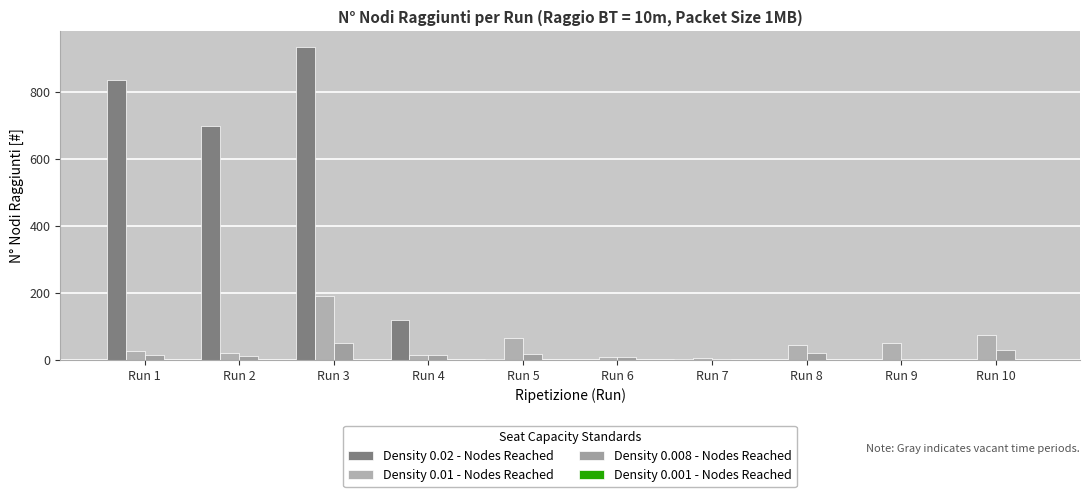

How many data points does each series have?

10